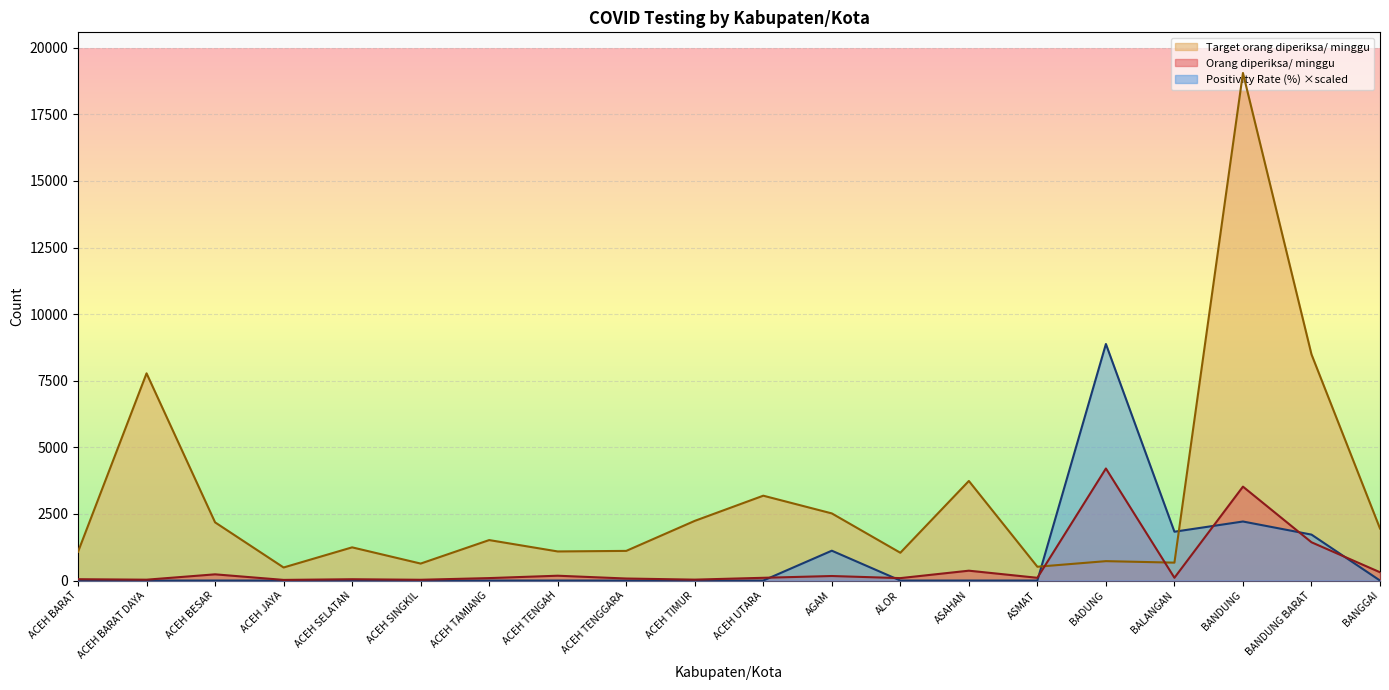

Rank the categories by Target orang diperiksa/ minggu value from lowest to highest.

ACEH JAYA, ASMAT, ACEH SINGKIL, BALANGAN, BADUNG, ALOR, ACEH BARAT, ACEH TENGAH, ACEH TENGGARA, ACEH SELATAN, ACEH TAMIANG, BANGGAI, ACEH BESAR, ACEH TIMUR, AGAM, ACEH UTARA, ASAHAN, ACEH BARAT DAYA, BANDUNG BARAT, BANDUNG